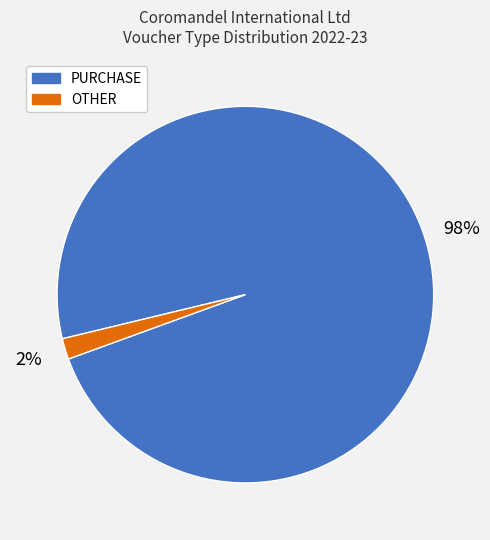

Is there any slice that represents more than half of the pie?

Yes